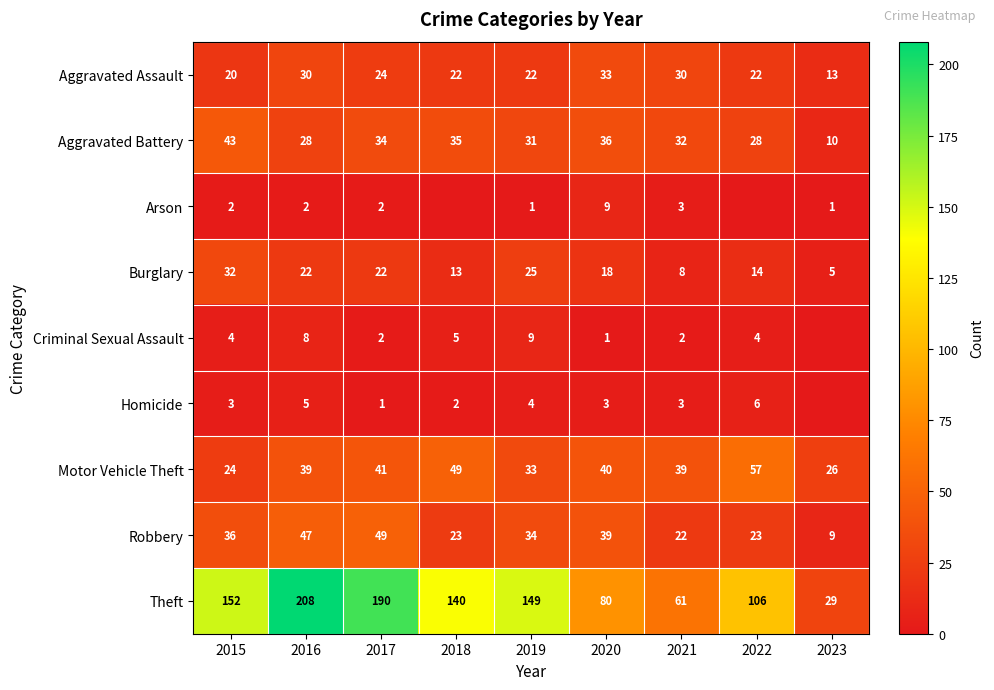

Is the value of Robbery at 2023 greater than the value of Aggravated Battery at 2017?

No